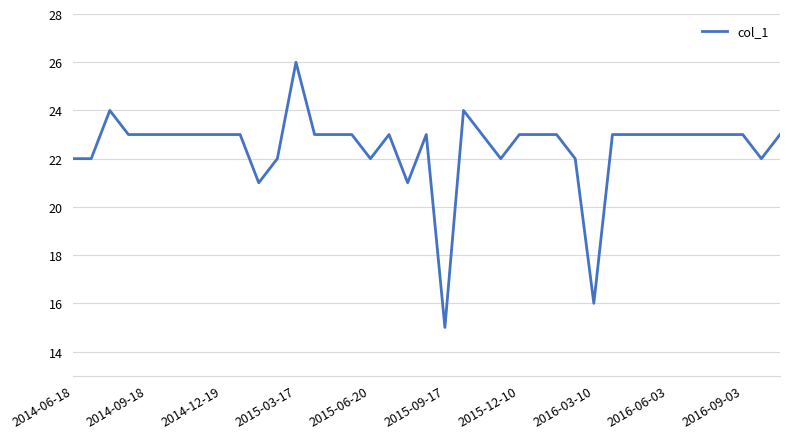

What is the difference between the maximum and minimum values?

11